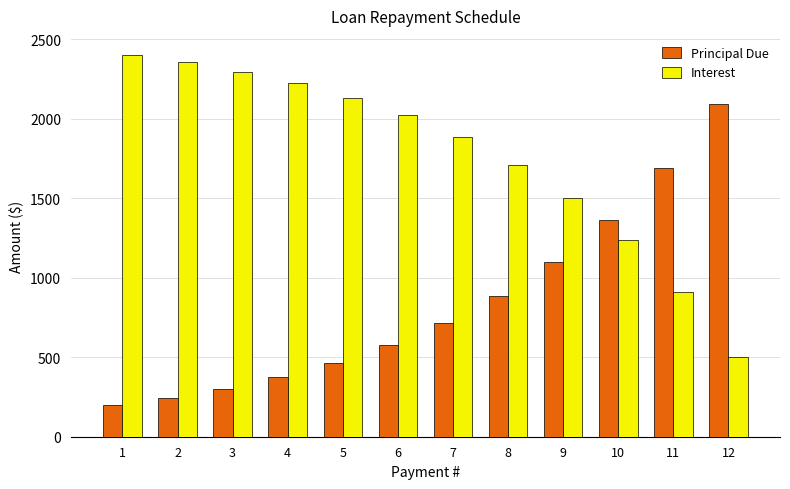

What is the lowest value of the Interest series?

502.6